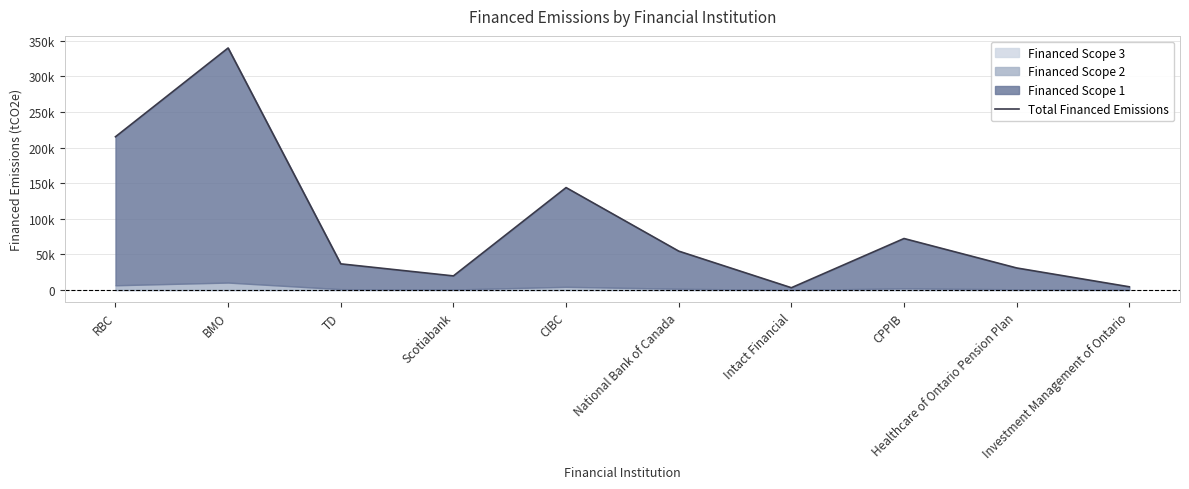

What is the label of the 5th point from the right?

National Bank of Canada